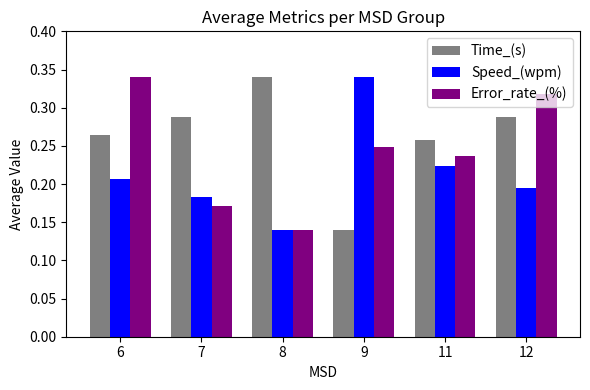

What is the sum of all Speed_(wpm) values?

1.3